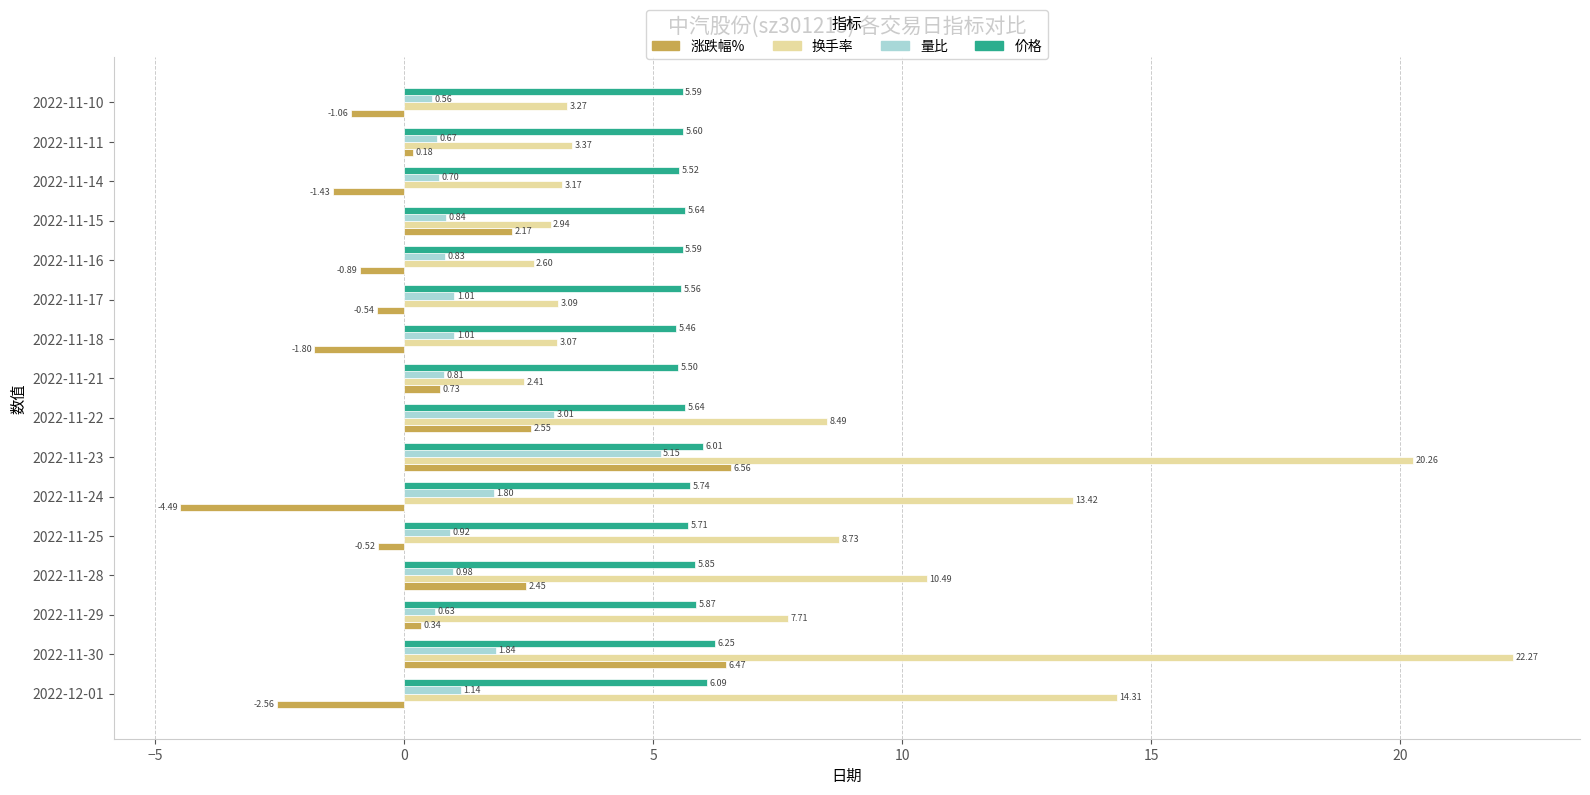

What is the difference between the highest and lowest values at 2022-11-17?

6.1